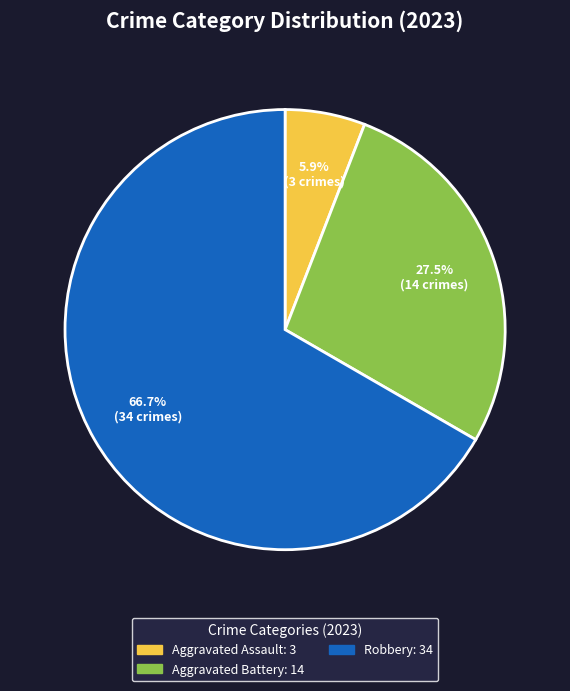

How many segments does this pie chart have?

3